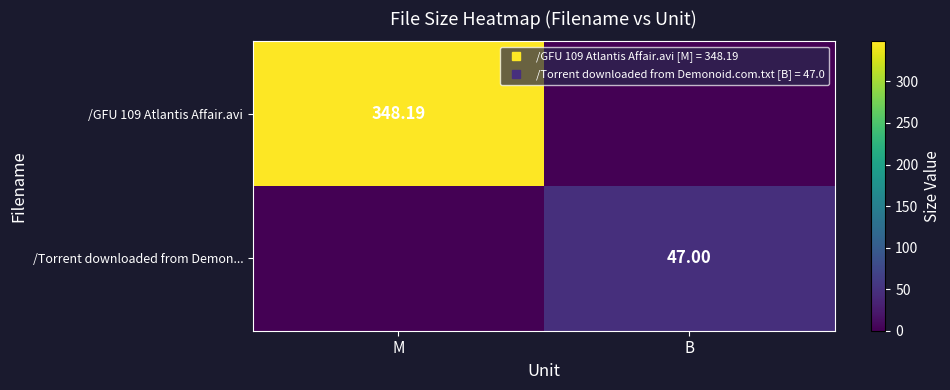

Count the /Torrent downloaded from Demon... values in the range 0 to 47.

2